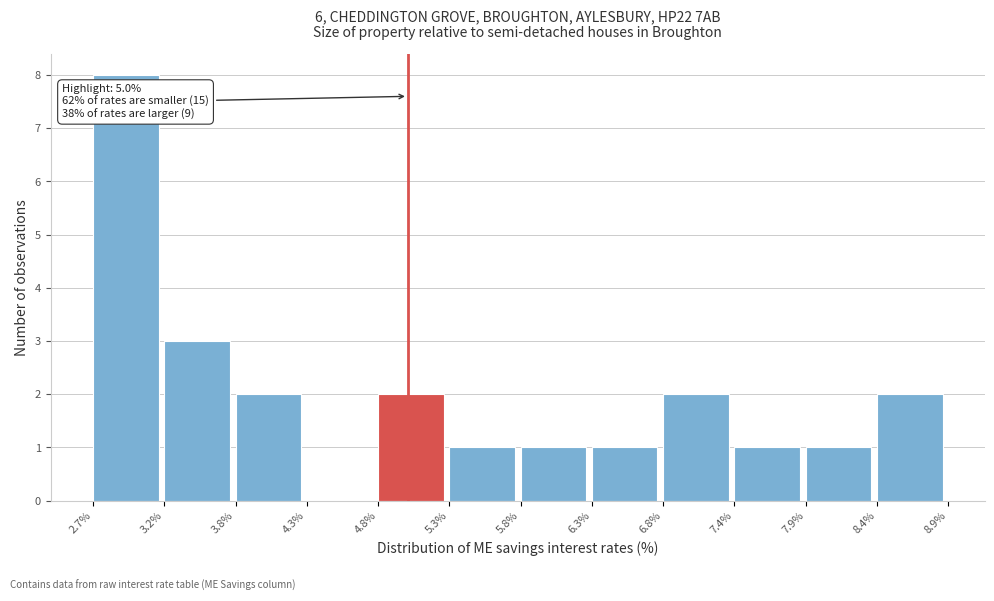

Over which range of the x-axis is the bar tallest?

2.7% to 3.2%